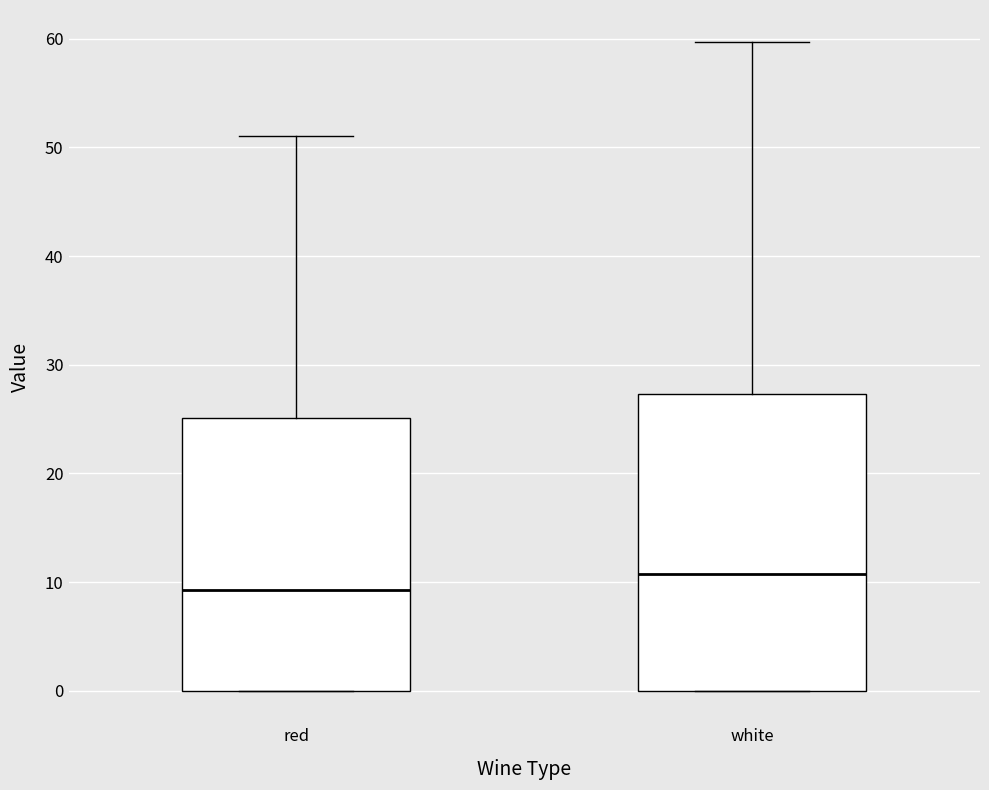

Reading left to right, transcribe this box plot: for each box, give where its median line is, the range the box spans, and where its two whiskers end, as read against the y-axis. The values are not printed on the chart, so give them approximately, as read against the axis.

red: median 9, box 0 to 25, whiskers 0 to 51
white: median 11, box 0 to 27, whiskers 0 to 60